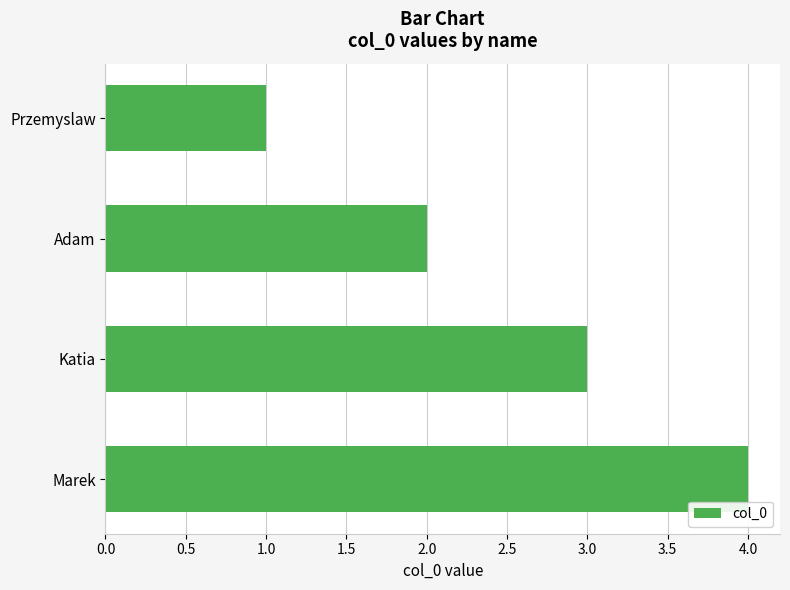

Rank the categories by value from highest to lowest.

Marek, Katia, Adam, Przemyslaw